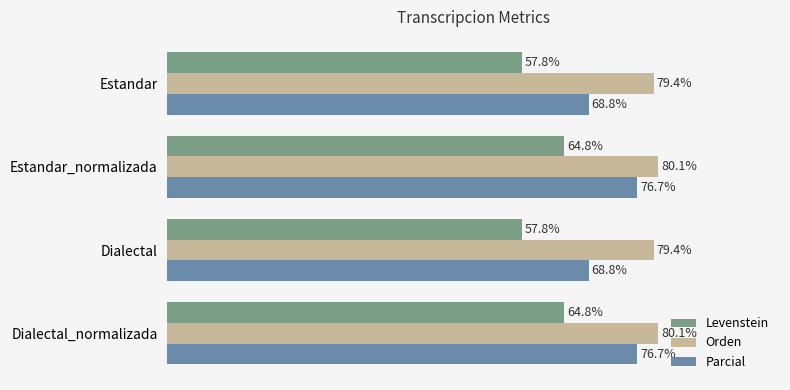

Which series has the largest total across all categories?

Orden